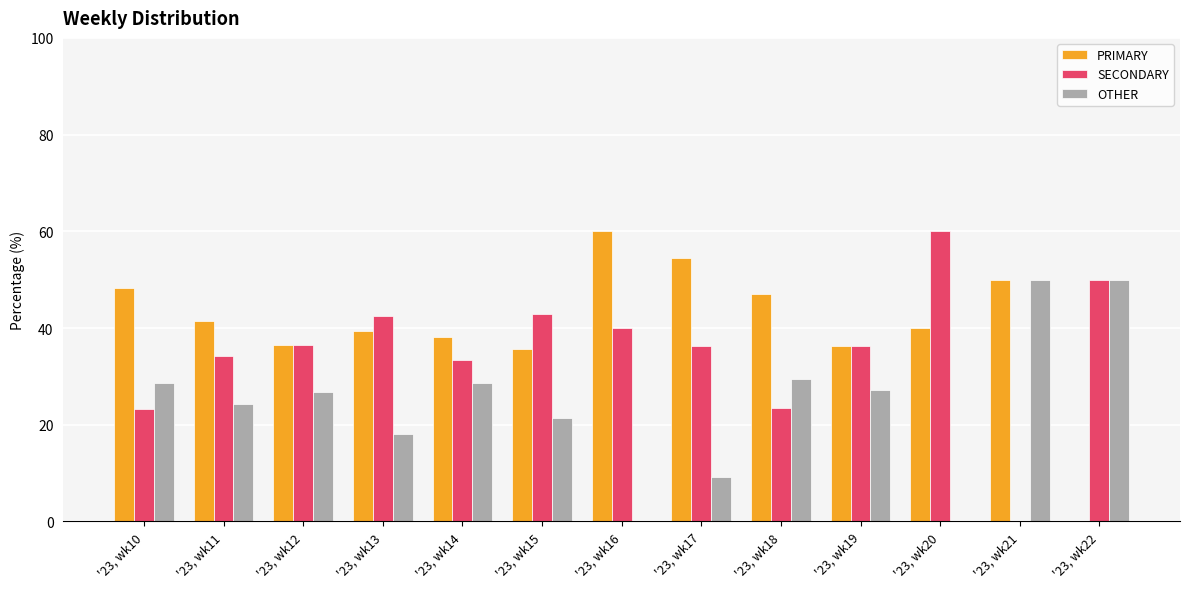

What is the sum of the PRIMARY values at '23, wk12 and '23, wk11?

78.0